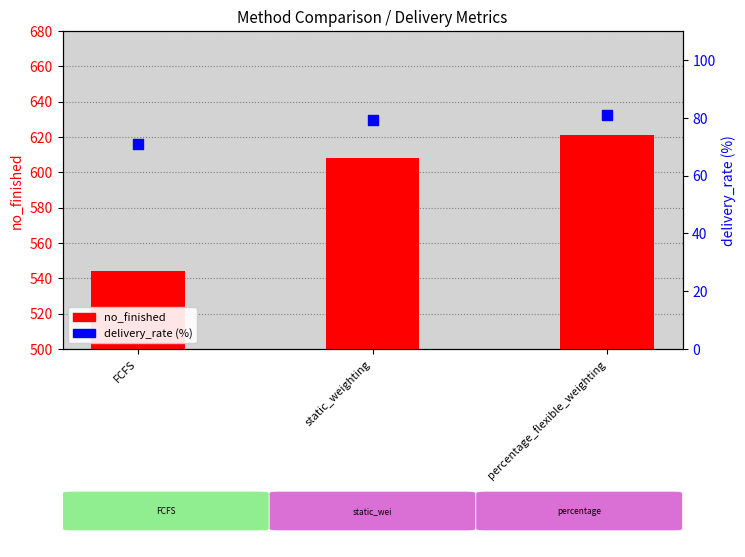

At which category is the sum across all series the highest?

percentage_flexible_weighting